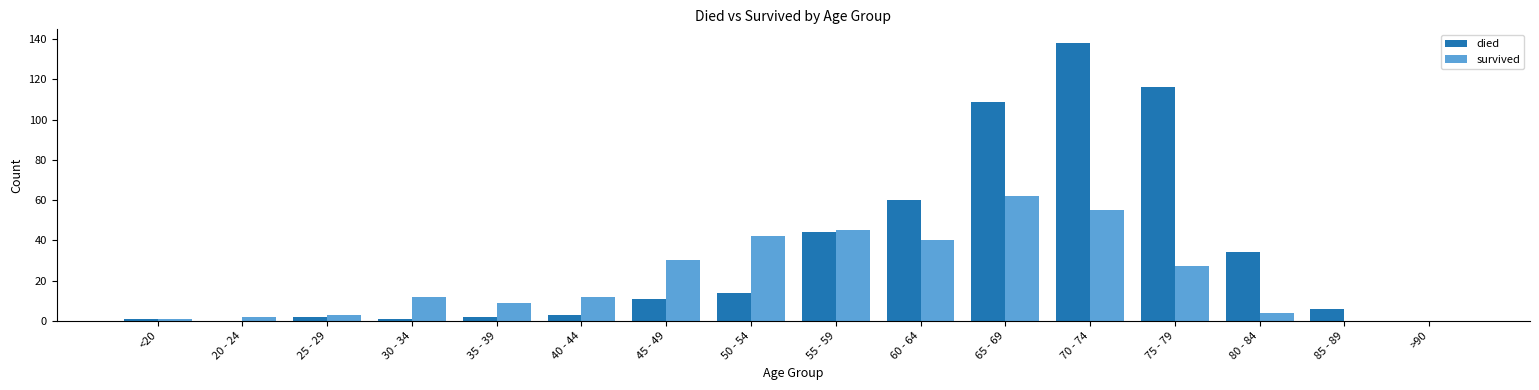

What is the total value across all series at 20 - 24?

2